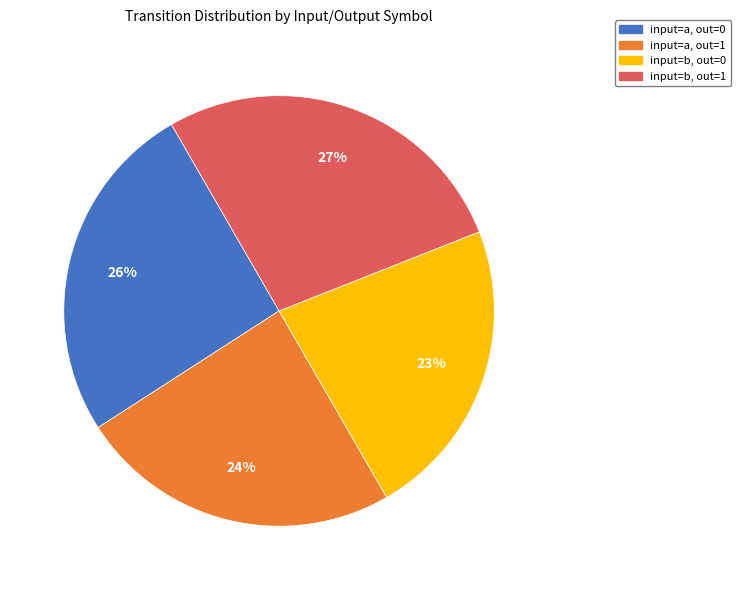

The input=a, out=0 slice represents 20% of the pie. True or false?

False